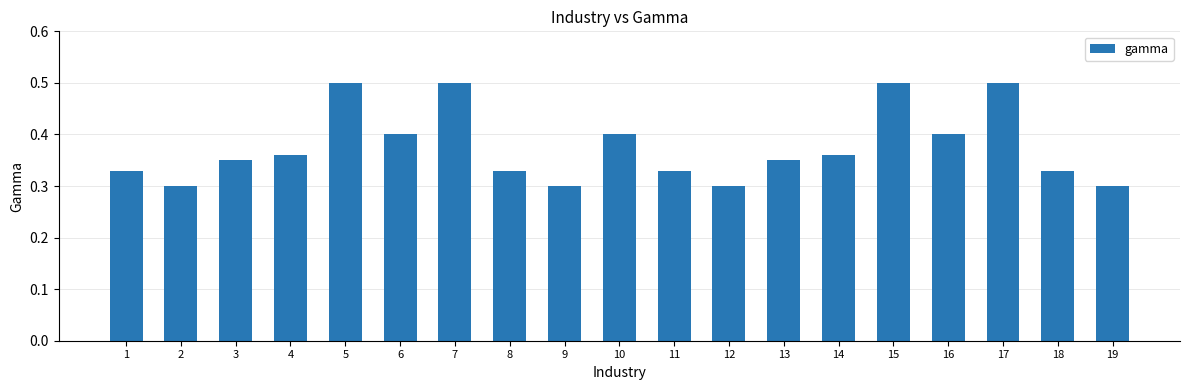

What is the change in value from 1 to 6?

+0.1